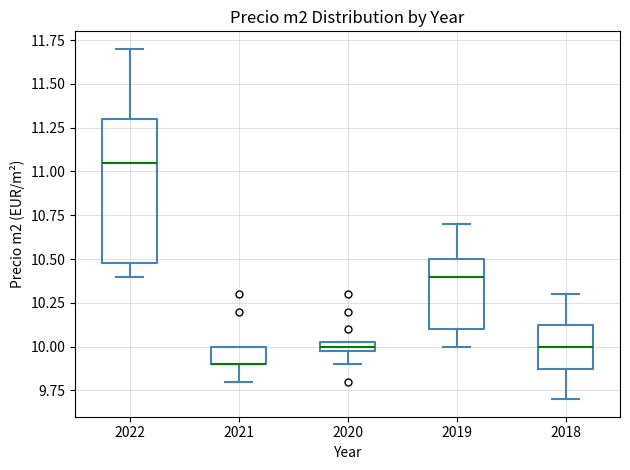

Where is the upper edge of the box at x = 2022 on the y-axis? The values are not printed on the chart, so give them approximately, as read against the axis.

11.30